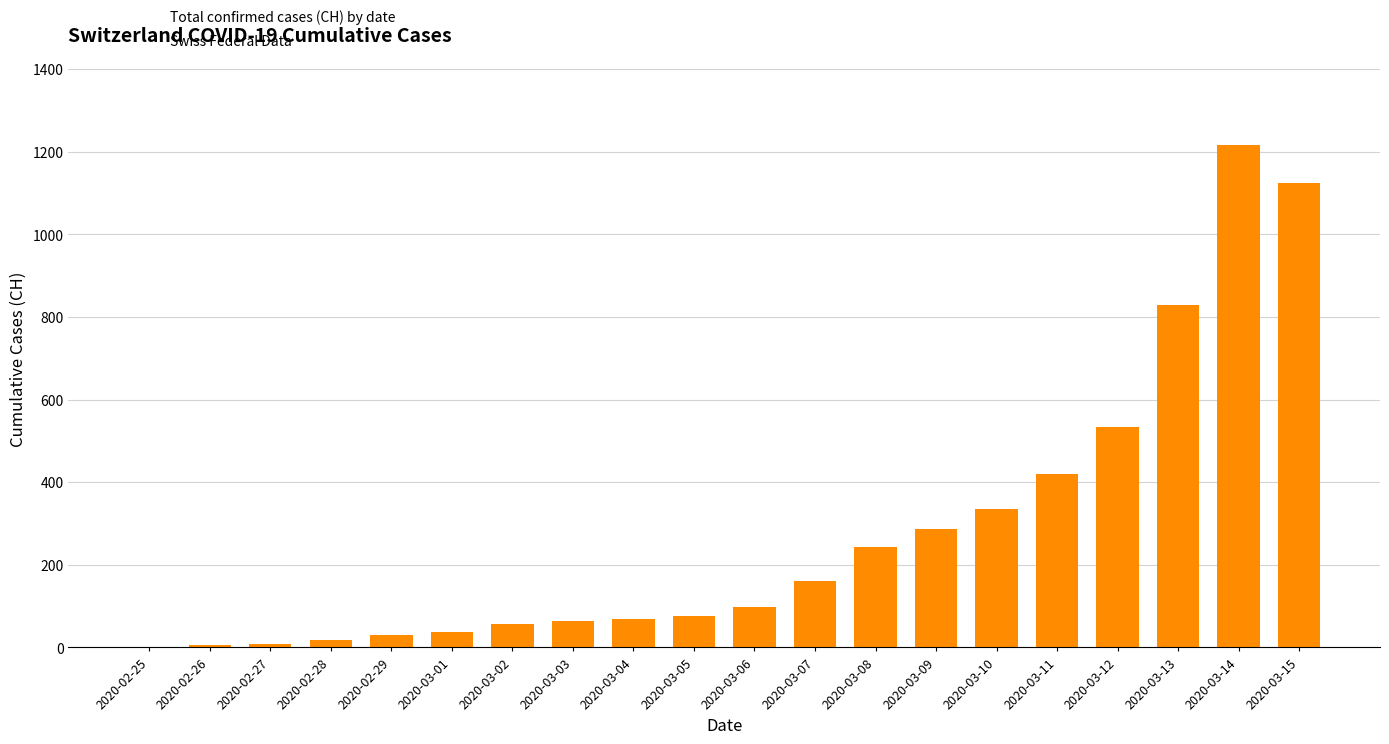

Which has a higher value, 2020-03-02 or 2020-02-29?

2020-03-02